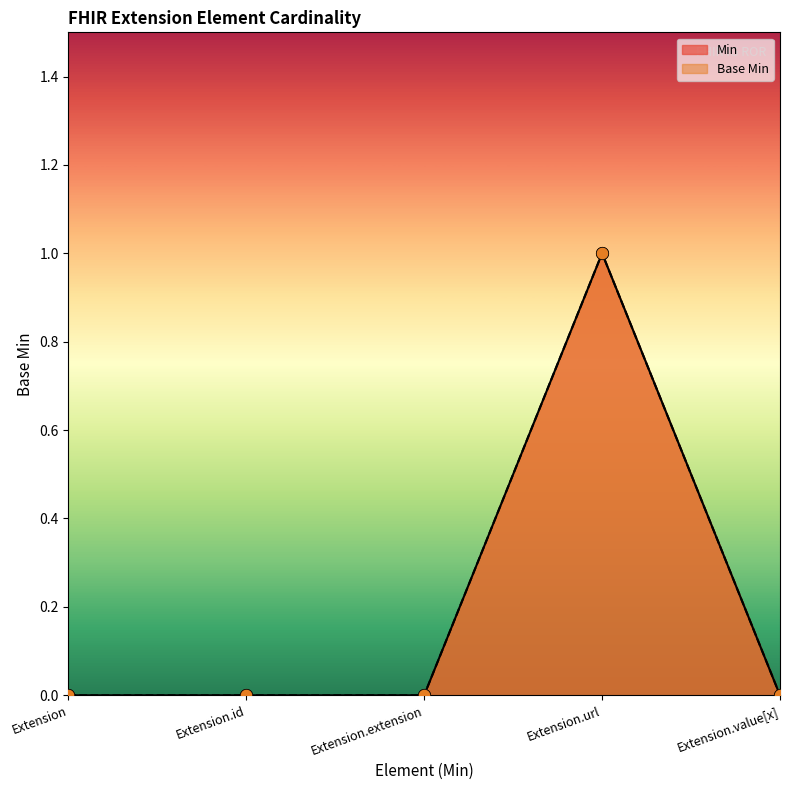

Is the value of Min at Extension.value[x] greater than the value of Base Min at Extension.url?

No